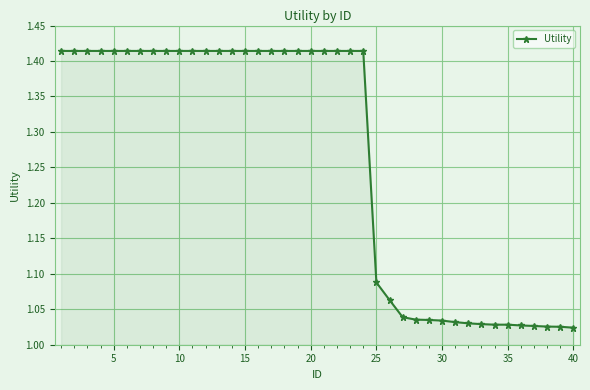

What is the average value?

1.3